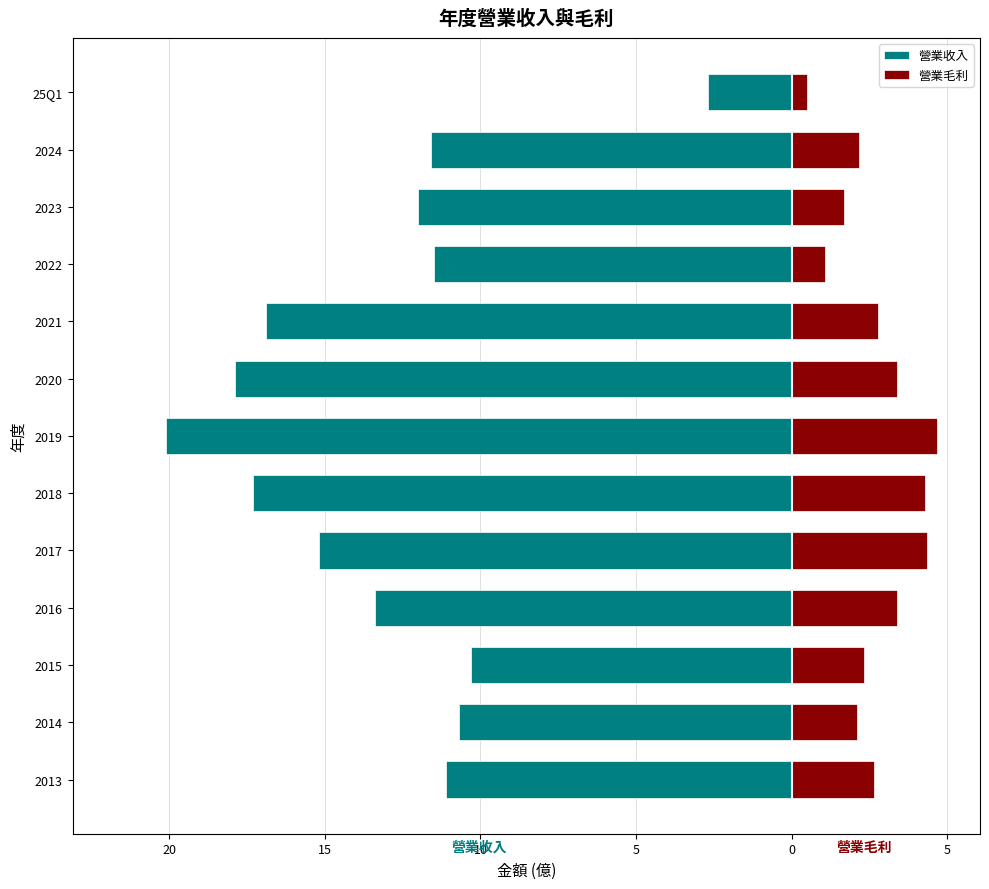

Is it true that 營業毛利 equals 0.7 at 2016?

False